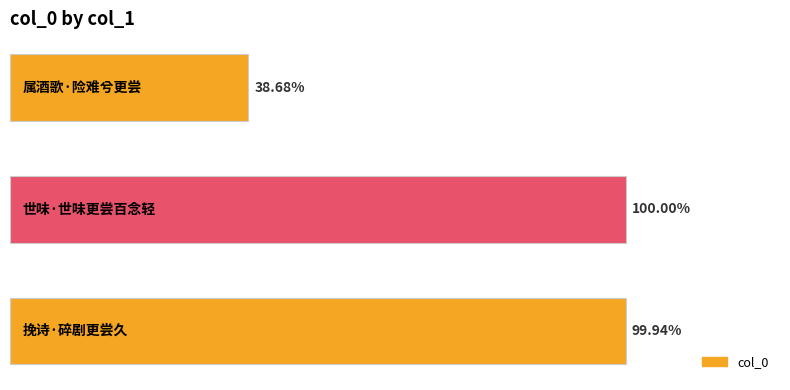

Are the bars horizontal?

Yes